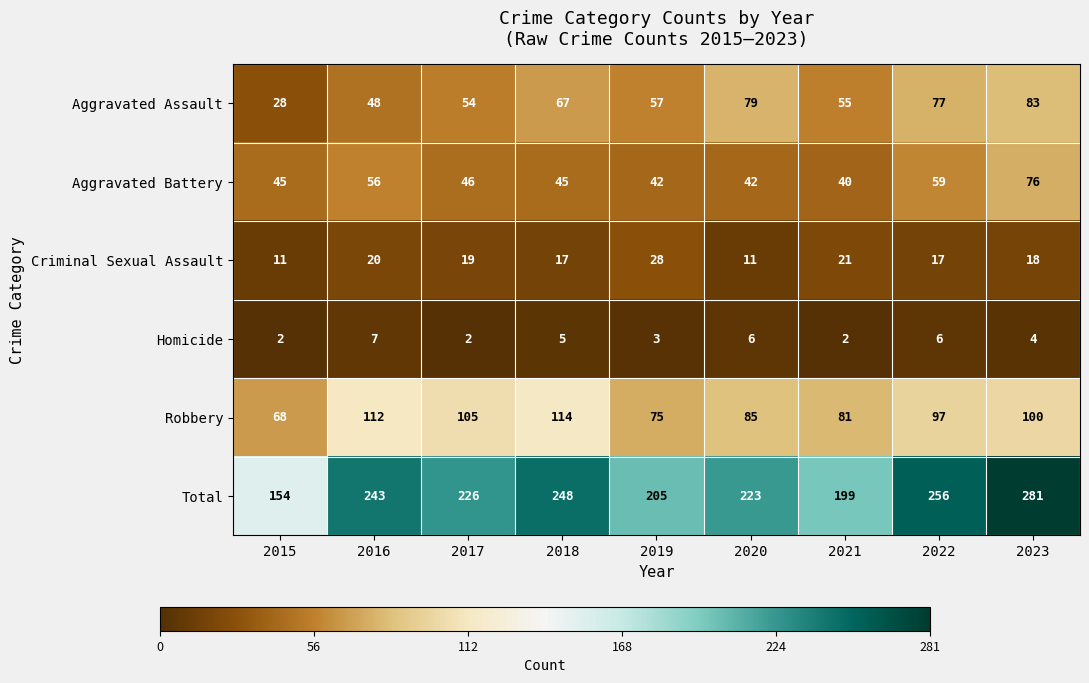

Which series has the largest range (max minus min)?

Total